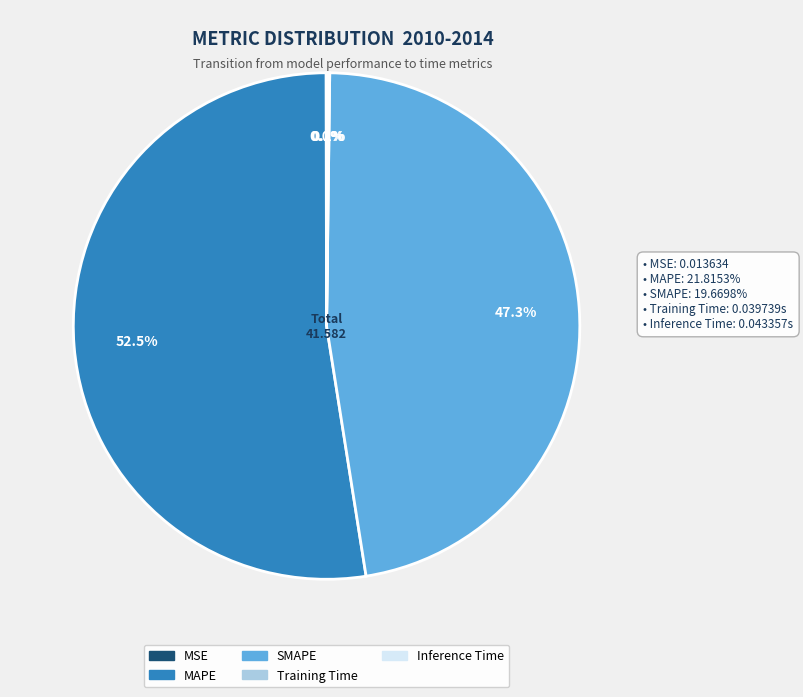

What is the ratio of the value at SMAPE to the value at MAPE?

0.9